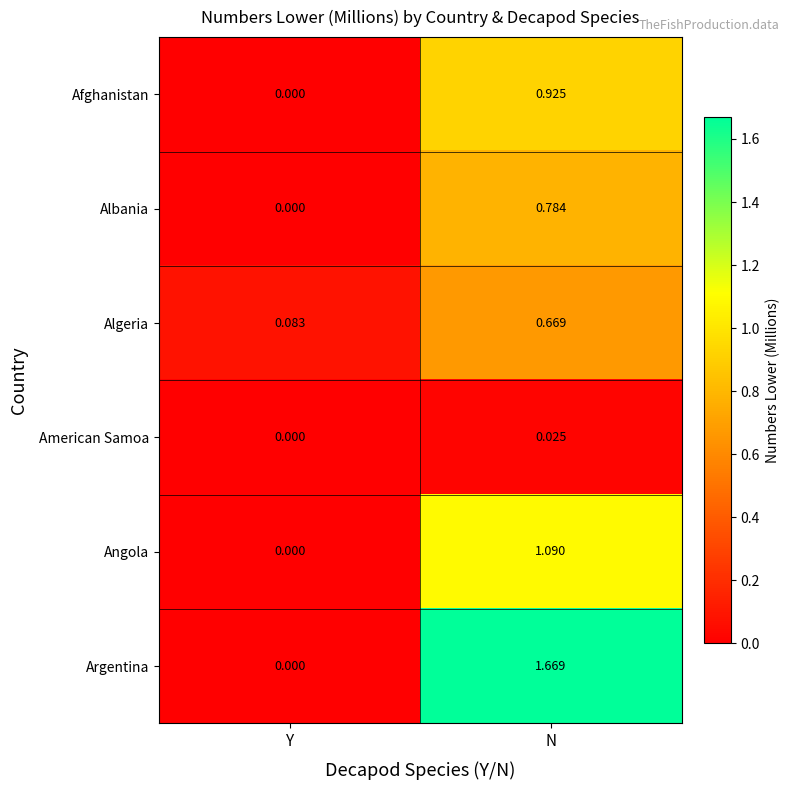

List the series in order of their peak value, highest first.

Argentina, Angola, Afghanistan, Albania, Algeria, American Samoa